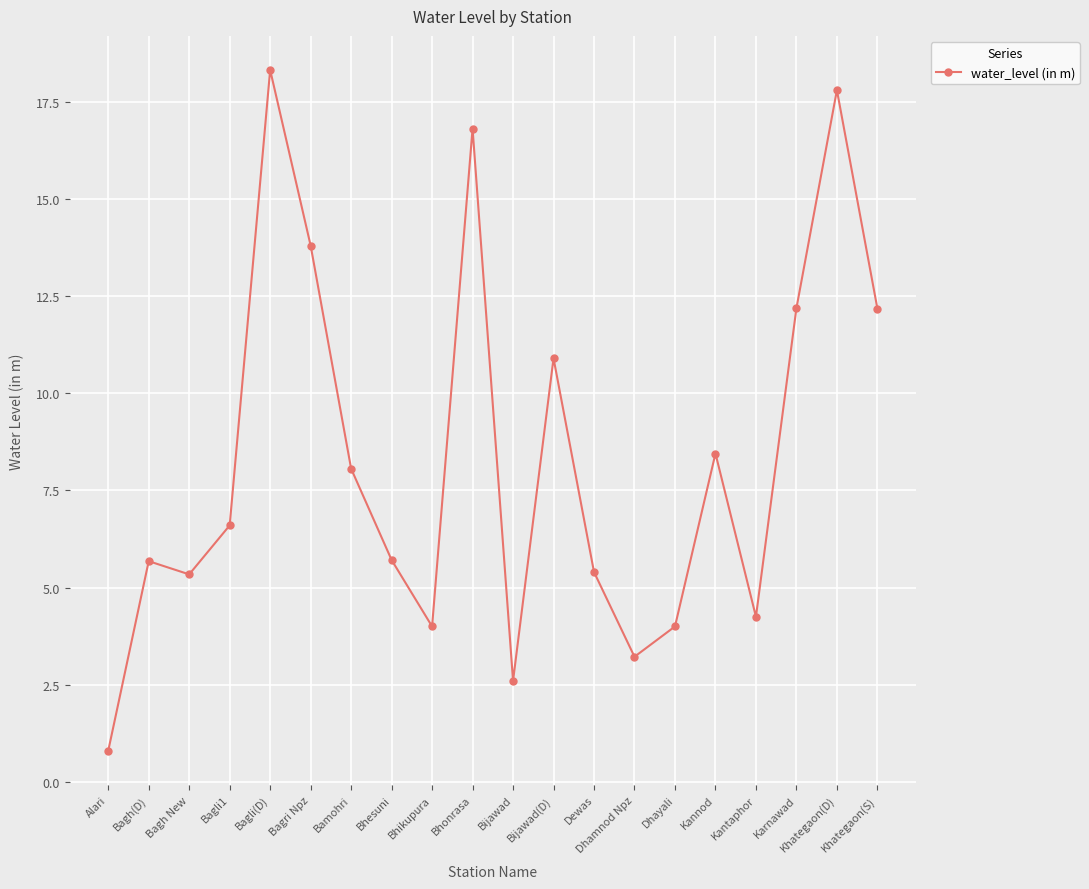

Is it true that the value at Bhonrasa is 16.8?

True